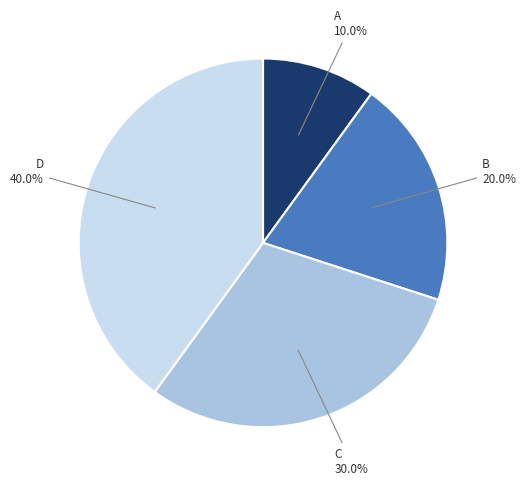

Is there a majority slice in this chart?

No